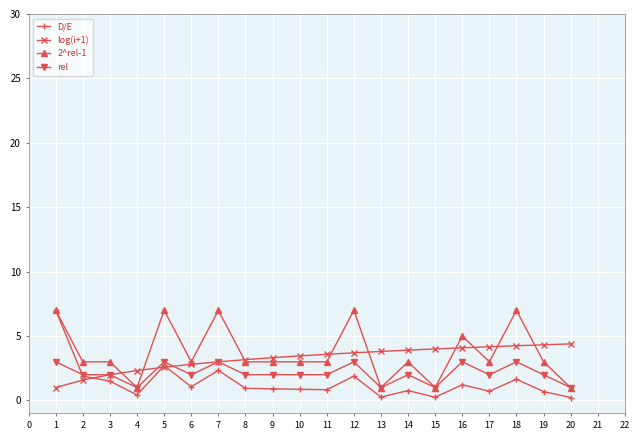

How many data points does each series have?

20